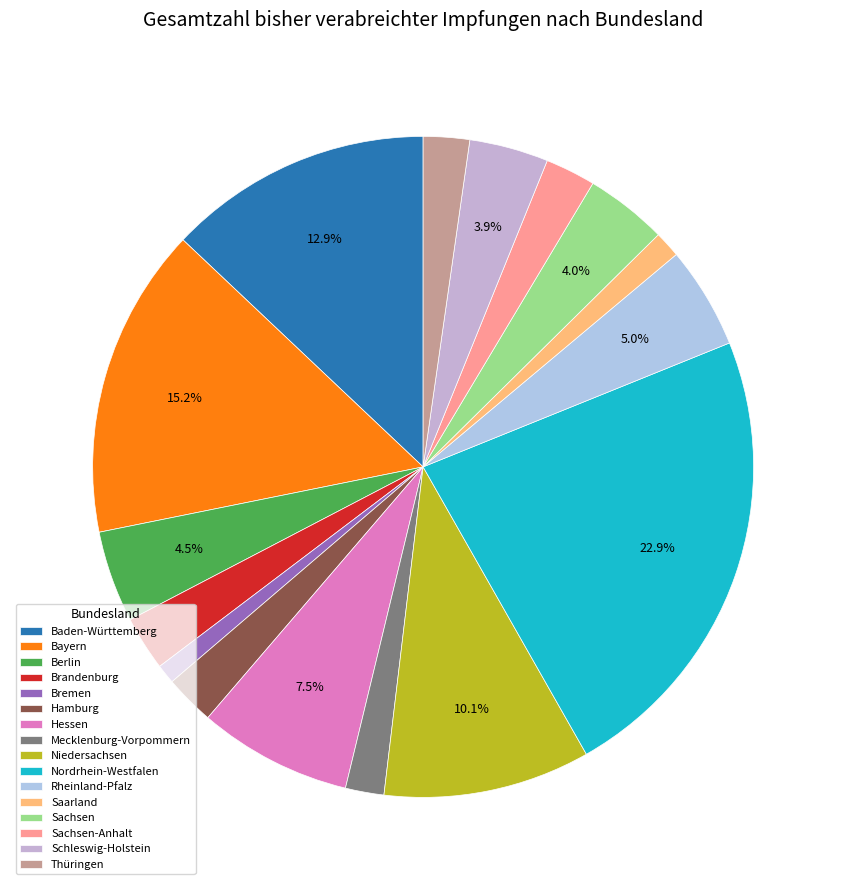

Rank the categories by value from lowest to highest.

Bremen, Saarland, Mecklenburg-Vorpommern, Thüringen, Hamburg, Sachsen-Anhalt, Brandenburg, Schleswig-Holstein, Sachsen, Berlin, Rheinland-Pfalz, Hessen, Niedersachsen, Baden-Württemberg, Bayern, Nordrhein-Westfalen